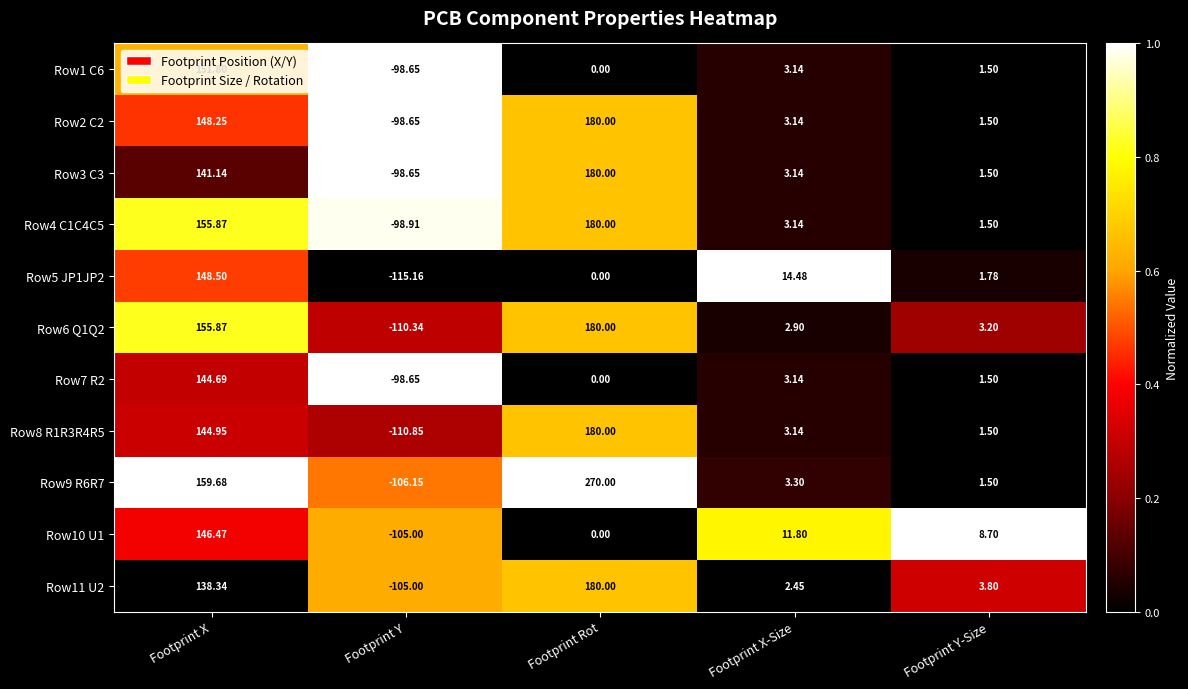

At which category is the sum across all series the highest?

Footprint X